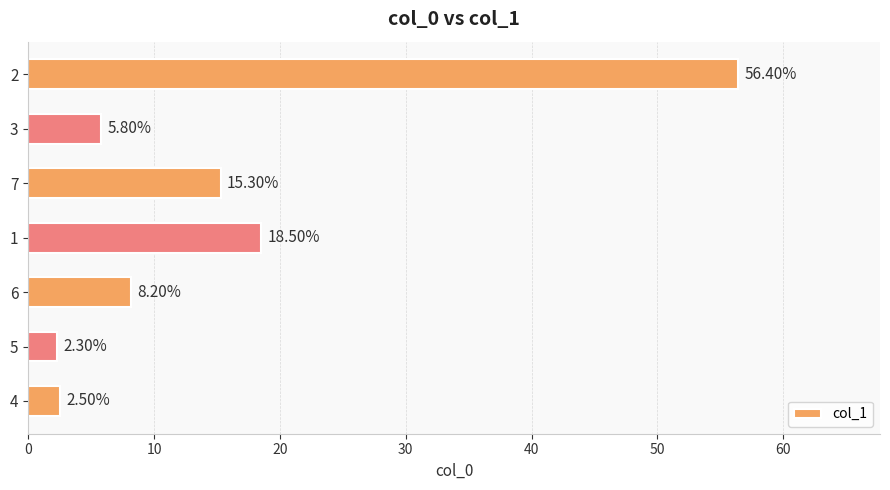

List the labels in order of value, largest first.

2, 1, 7, 6, 3, 4, 5